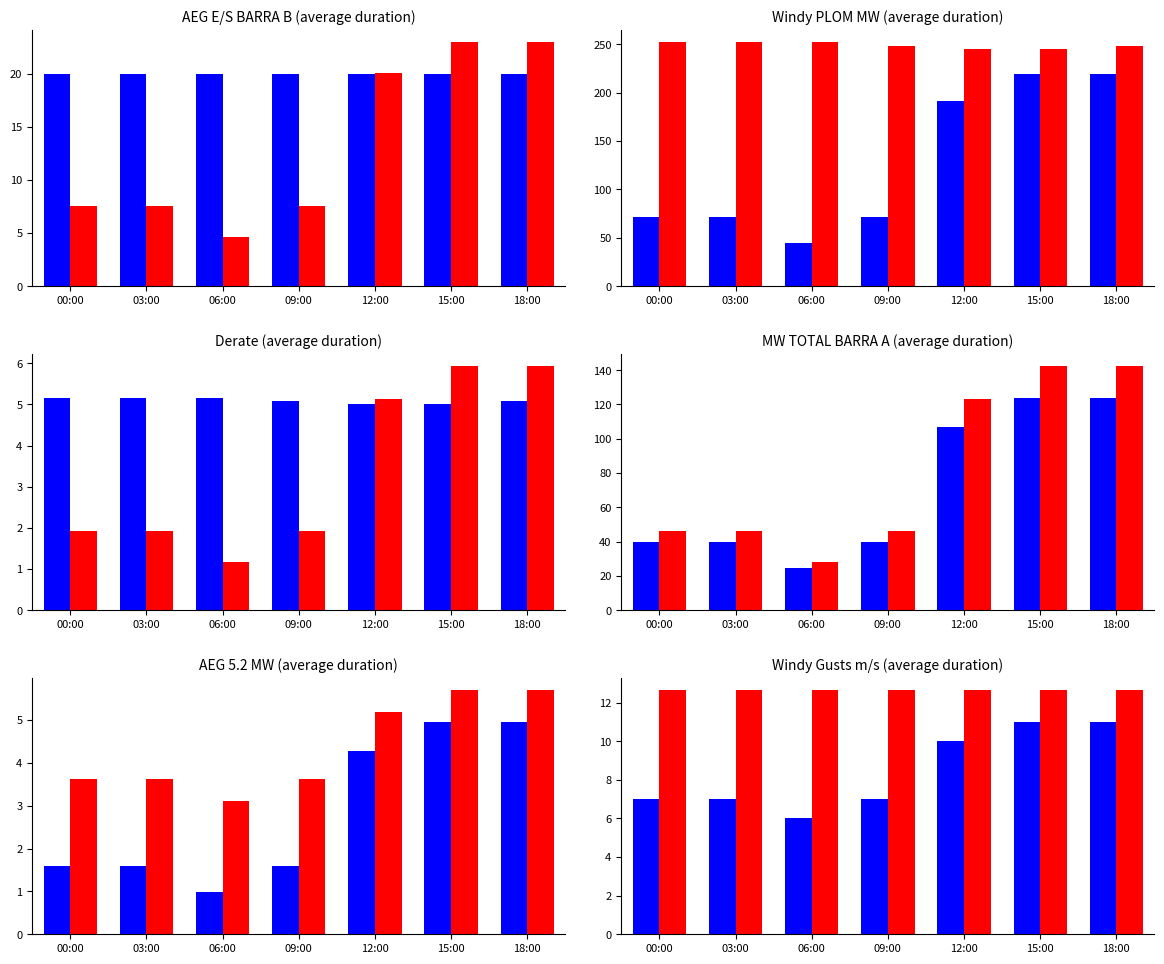

Which series changed the most between 09:00 and 18:00?

Series A